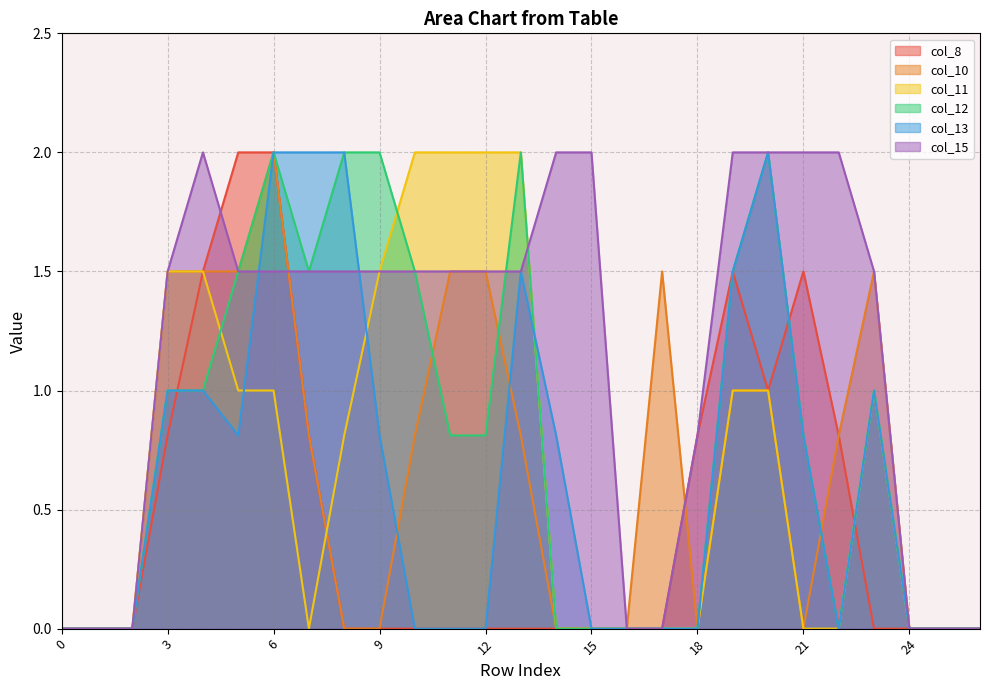

Reading left to right, extract all data points from this chart.

col_8: 0=0.0	1=0.0	2=0.0	3=0.8	4=1.5	5=2.0	6=2.0	7=0.8	8=0.0	9=0.0	10=0.0	11=0.0	12=0.0	13=0.0	14=0.0	15=0.0	16=0.0	17=0.0	18=0.8	19=1.5	20=1.0	21=1.5	22=0.8	23=0.0	24=0.0	25=0.0	26=0.0
col_10: 0=0.0	1=0.0	2=0.0	3=1.5	4=1.5	5=1.5	6=2.0	7=0.8	8=0.0	9=0.0	10=0.8	11=1.5	12=1.5	13=0.8	14=0.0	15=0.0	16=0.0	17=1.5	18=0.0	19=1.0	20=1.0	21=0.0	22=0.8	23=1.5	24=0.0	25=0.0	26=0.0
col_11: 0=0.0	1=0.0	2=0.0	3=1.5	4=1.5	5=1.0	6=1.0	7=0.0	8=0.8	9=1.5	10=2.0	11=2.0	12=2.0	13=2.0	14=0.0	15=0.0	16=0.0	17=0.0	18=0.0	19=1.0	20=1.0	21=0.0	22=0.0	23=1.0	24=0.0	25=0.0	26=0.0
col_12: 0=0.0	1=0.0	2=0.0	3=1.0	4=1.0	5=1.5	6=2.0	7=1.5	8=2.0	9=2.0	10=1.5	11=0.8	12=0.8	13=2.0	14=0.0	15=0.0	16=0.0	17=0.0	18=0.0	19=1.5	20=2.0	21=0.8	22=0.0	23=1.0	24=0.0	25=0.0	26=0.0
col_13: 0=0.0	1=0.0	2=0.0	3=1.0	4=1.0	5=0.8	6=2.0	7=2.0	8=2.0	9=0.8	10=0.0	11=0.0	12=0.0	13=1.5	14=0.8	15=0.0	16=0.0	17=0.0	18=0.0	19=1.5	20=2.0	21=0.8	22=0.0	23=1.0	24=0.0	25=0.0	26=0.0
col_15: 0=0.0	1=0.0	2=0.0	3=1.5	4=2.0	5=1.5	6=1.5	7=1.5	8=1.5	9=1.5	10=1.5	11=1.5	12=1.5	13=1.5	14=2.0	15=2.0	16=0.0	17=0.0	18=0.8	19=2.0	20=2.0	21=2.0	22=2.0	23=1.5	24=0.0	25=0.0	26=0.0